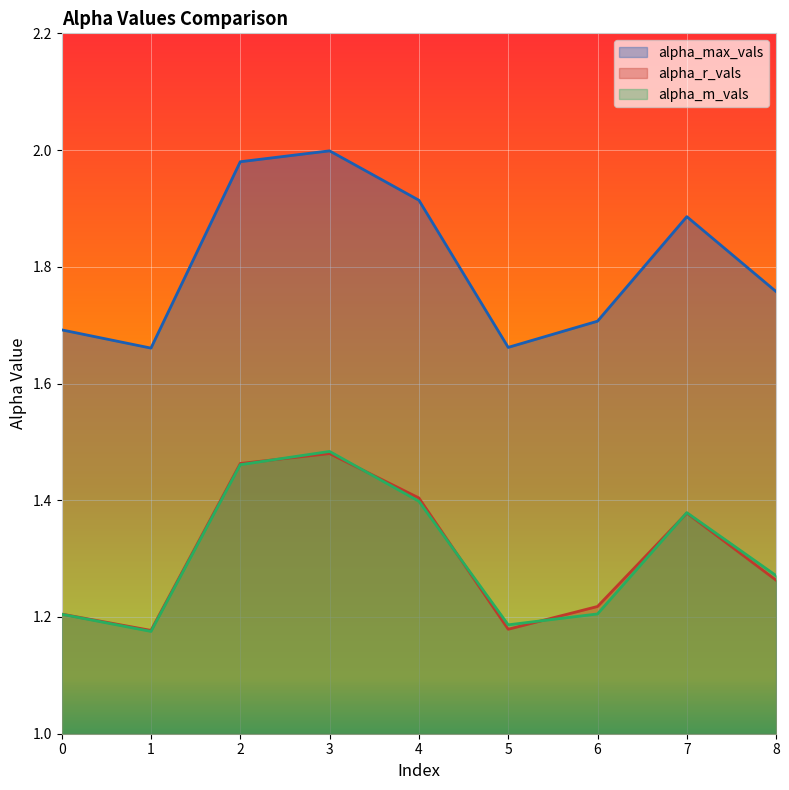

What is the total value across all series at 2?

4.9